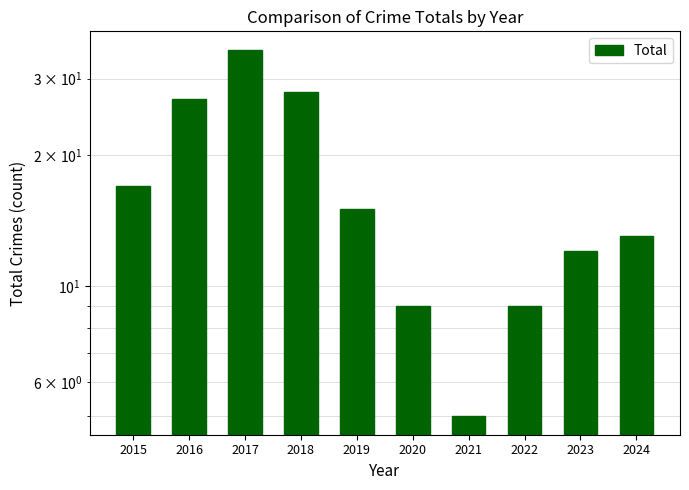

Reading left to right, transcribe all the data shown in this chart.

17	27	35	28	15	9	5	9	12	13